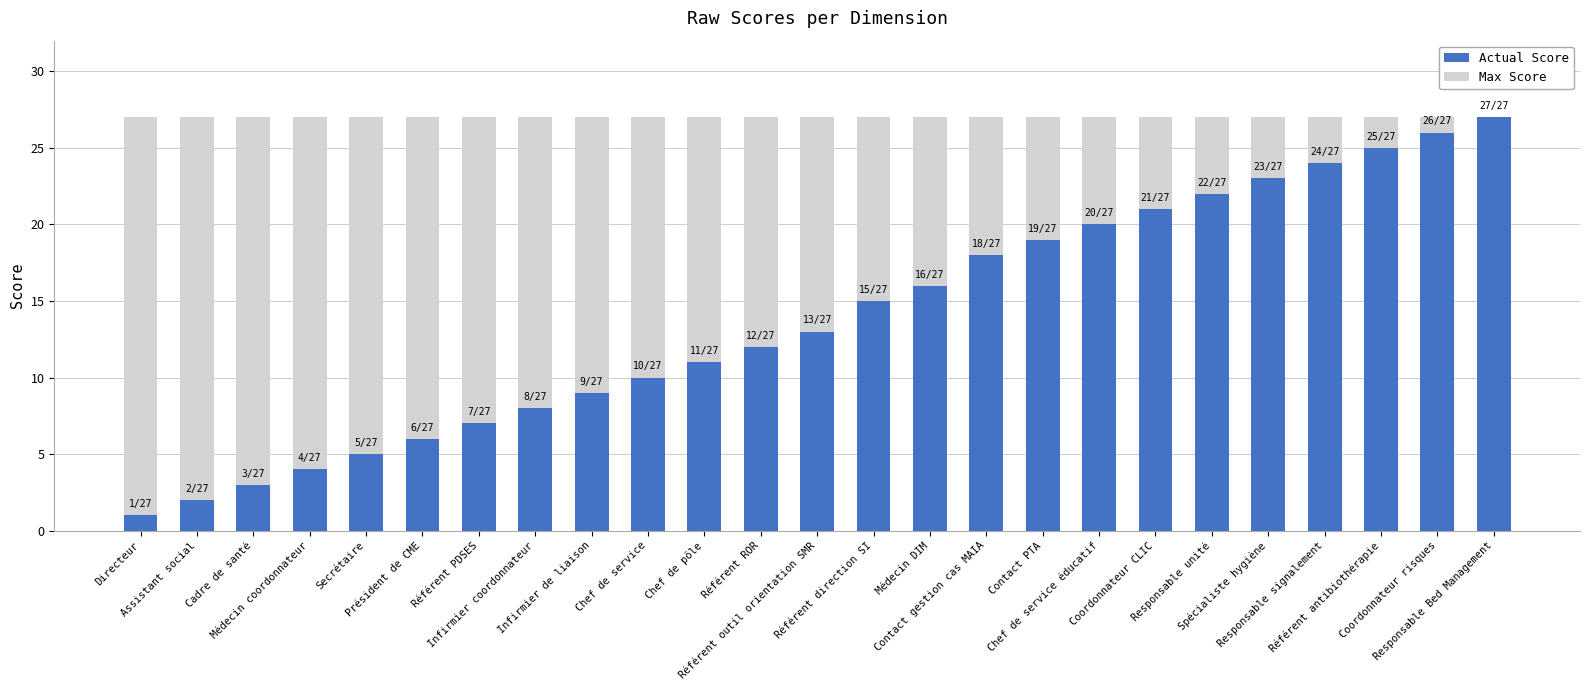

What is the sum of all Actual Score values?

347